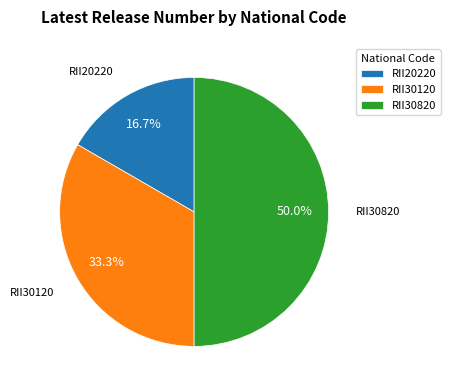

How many slices are in this pie chart?

3